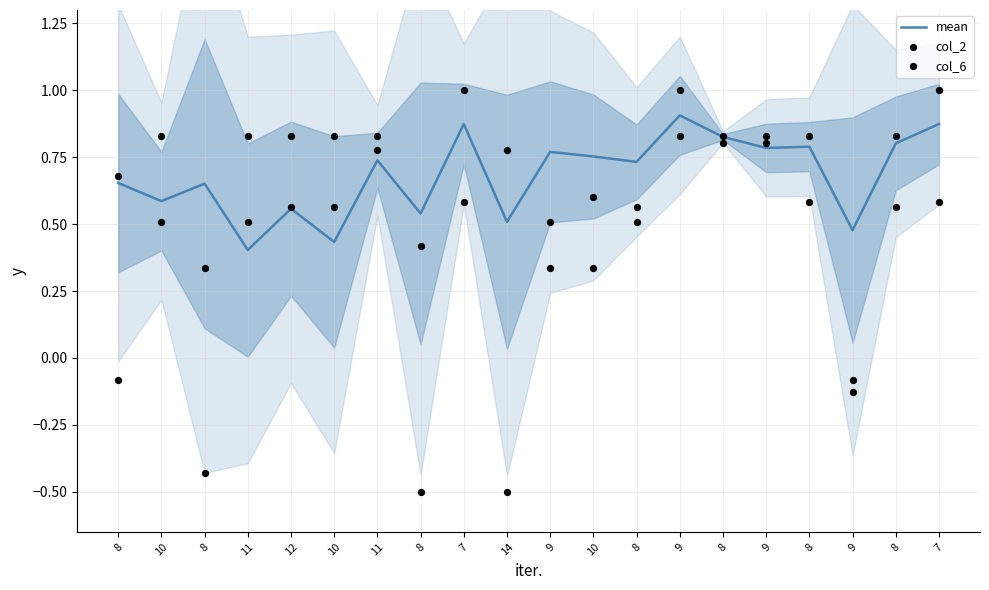

At how many categories does at least one series exceed 0?

20